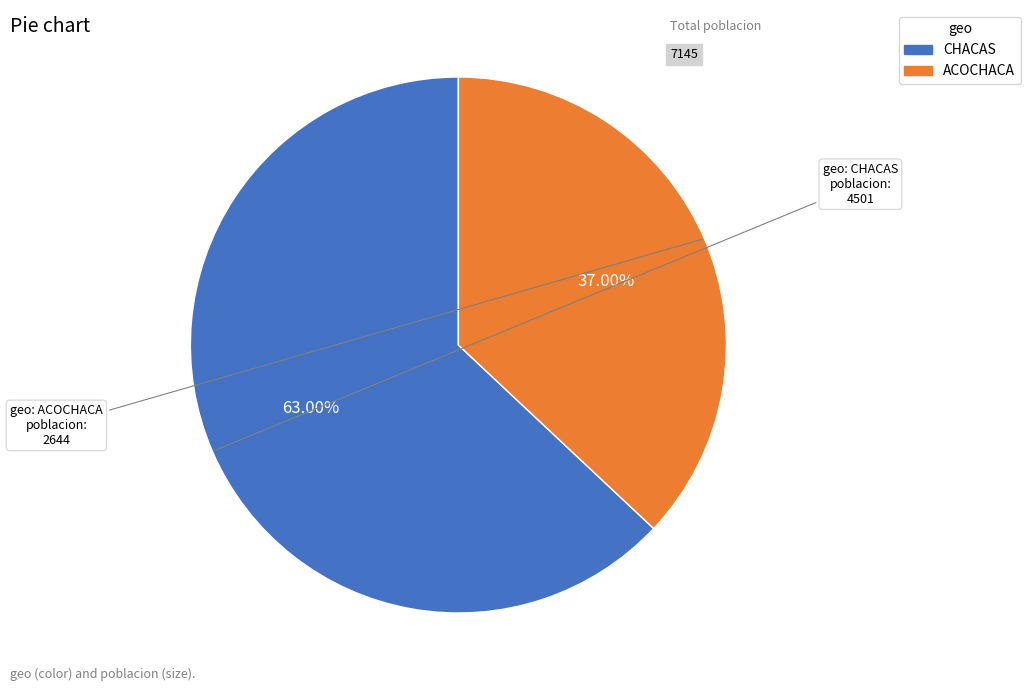

What portion of the pie excludes ACOCHACA?

63.0%